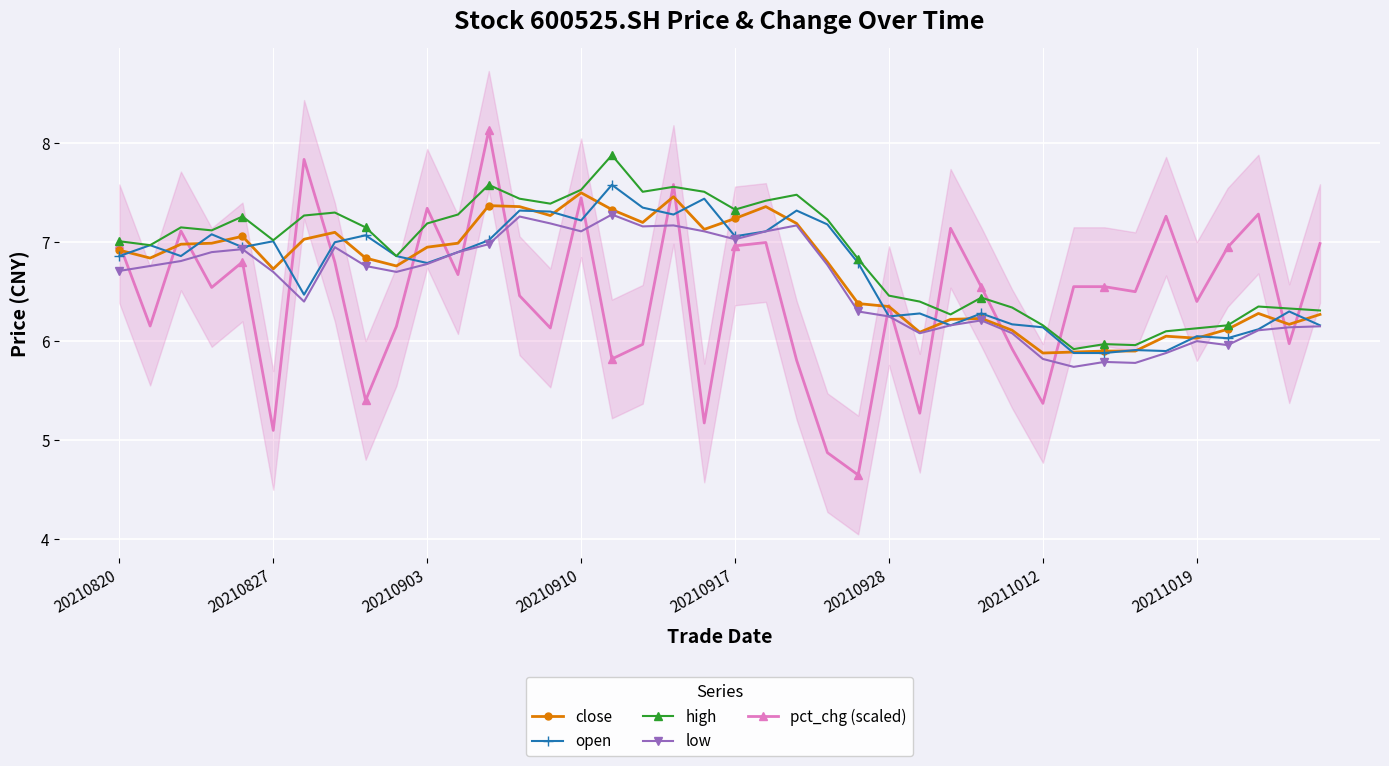

True or false: pct_chg (scaled) has more than 0 interior local peaks.

True